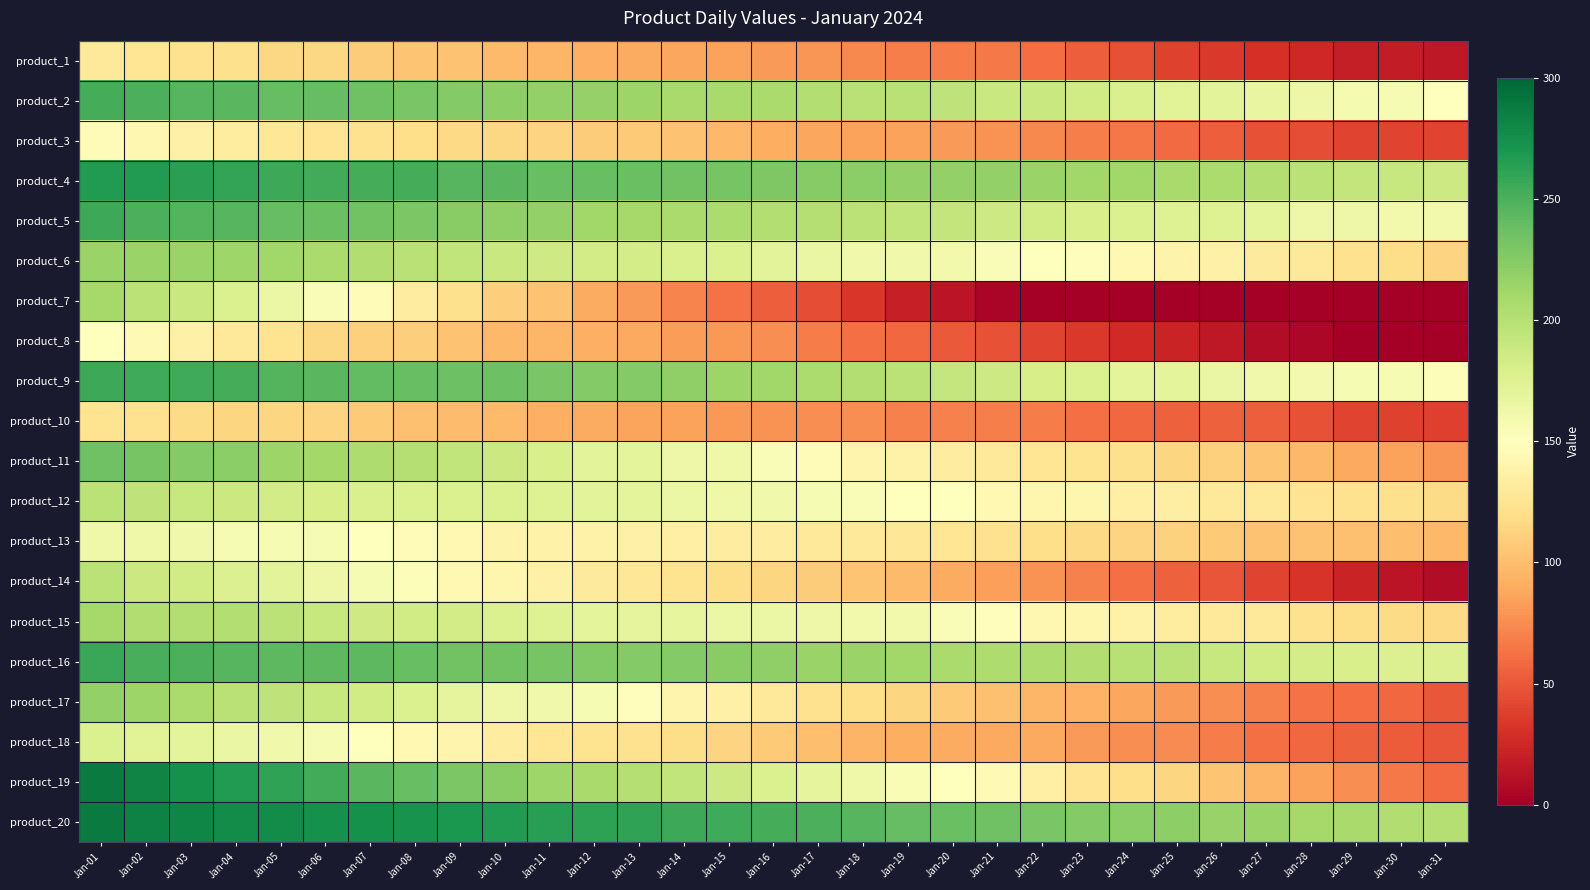

Which series has the widest spread of values?

product_19